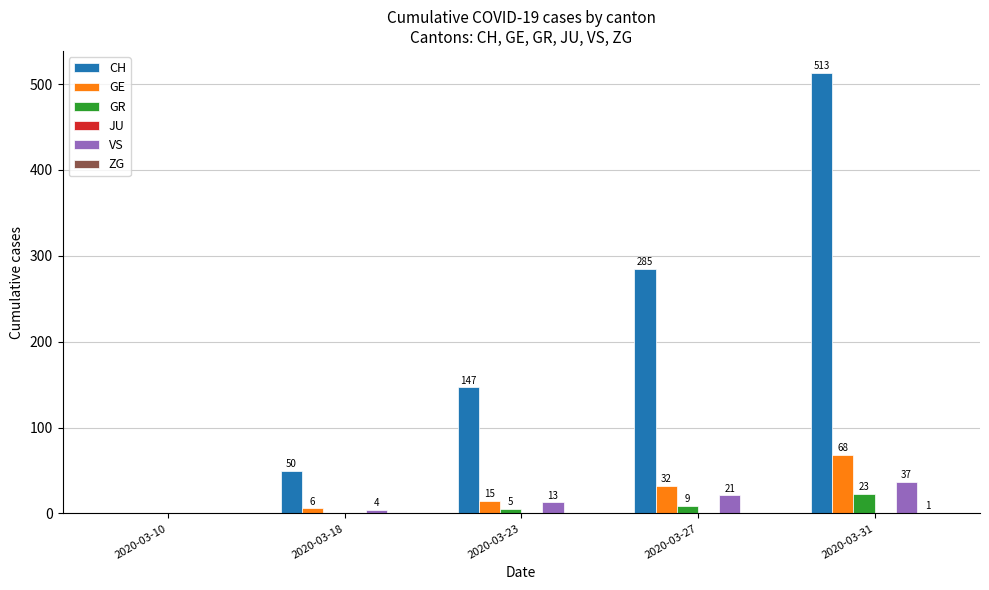

How many data points does each series have?

5